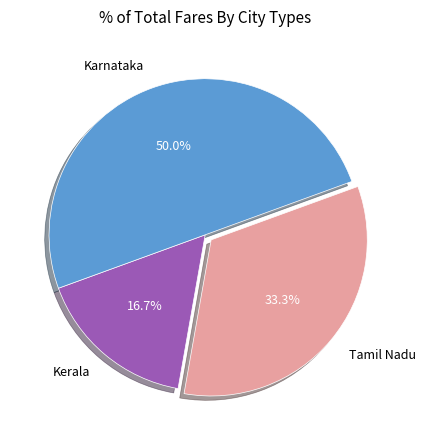

To the nearest percent, what is the difference between the largest and smallest slice percentages?

33%